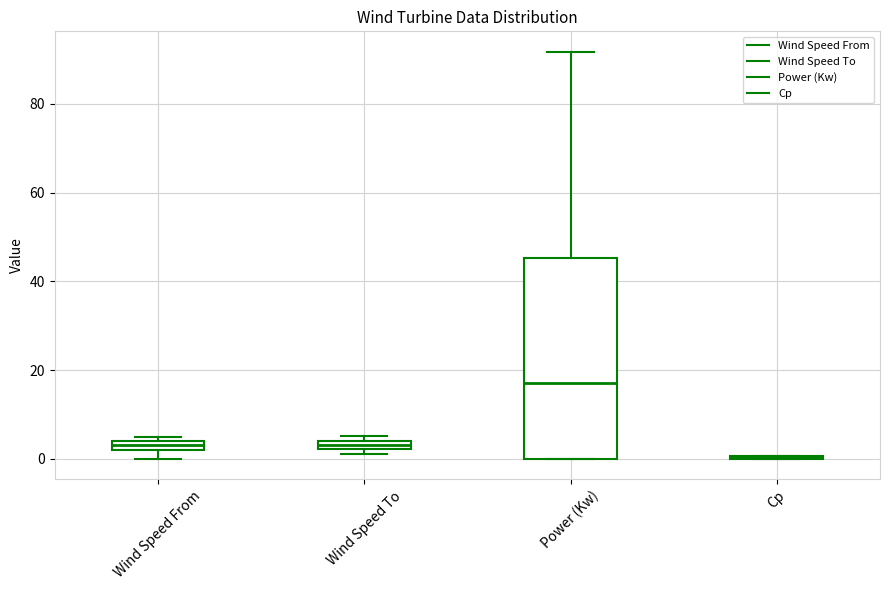

Where is the upper edge of the box for Wind Speed From on the y-axis? The values are not printed on the chart, so give them approximately, as read against the axis.

4